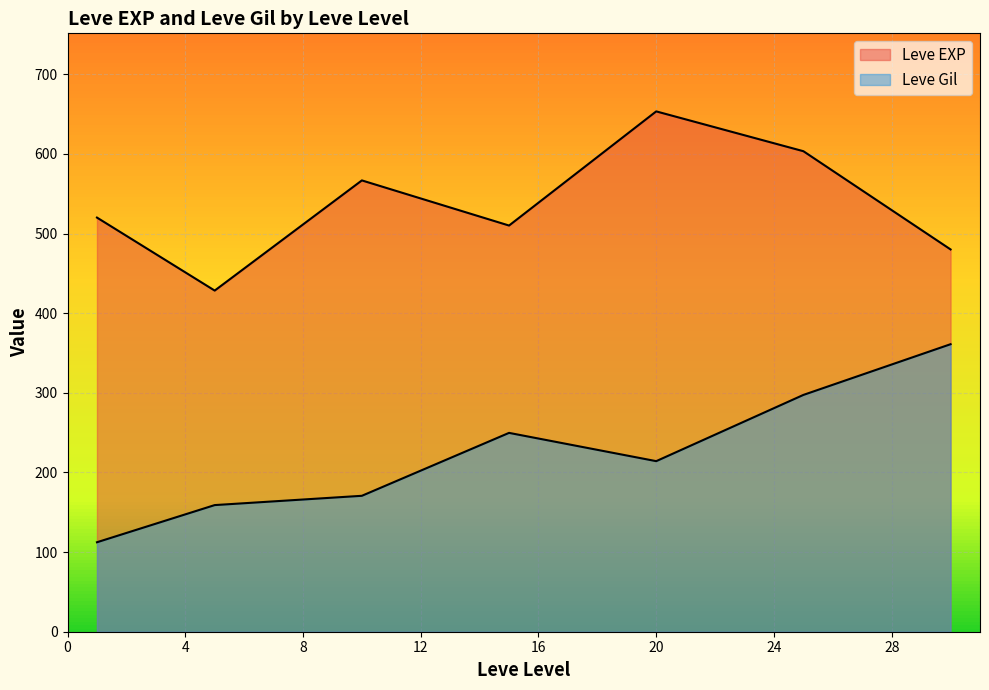

The Leve Gil series shows 57 at 5. True or false?

False